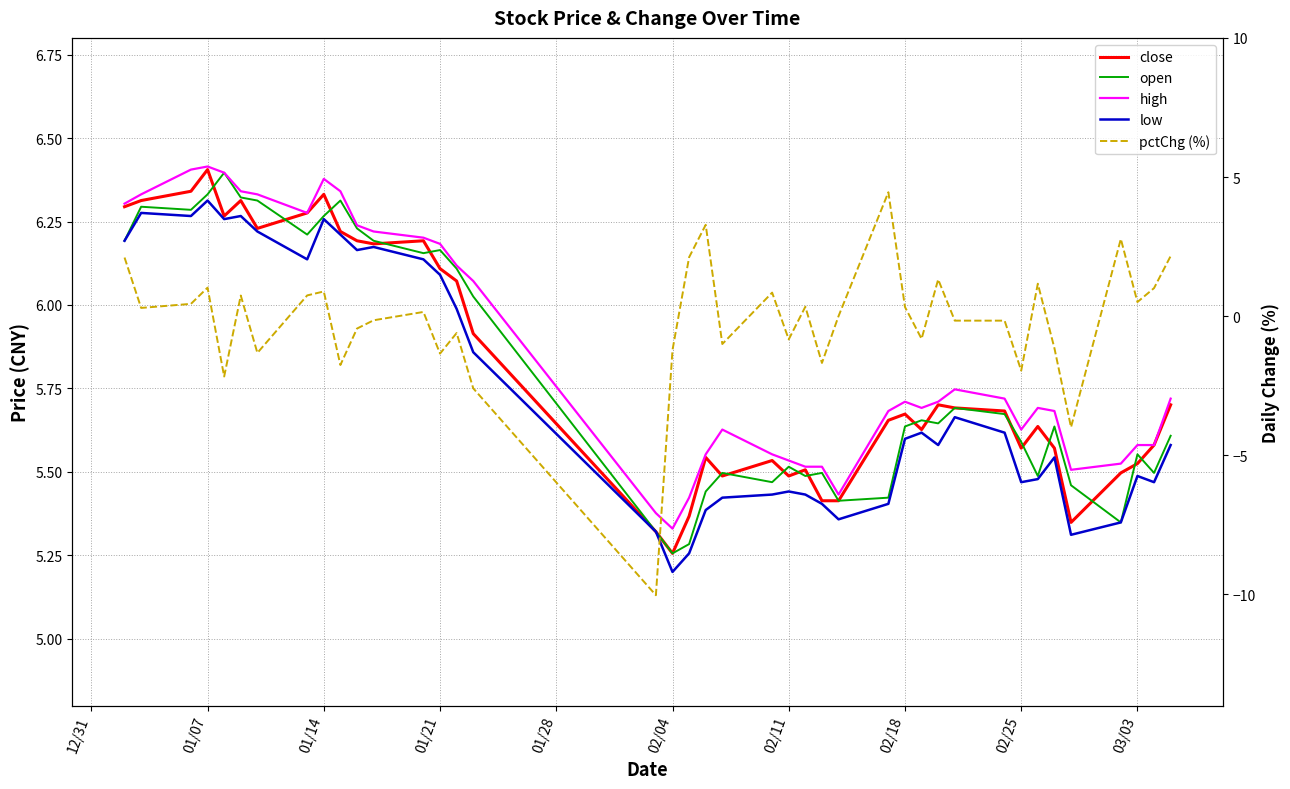

Rank the series by their maximum value, from lowest to highest.

pctChg (%), low, open, close, high